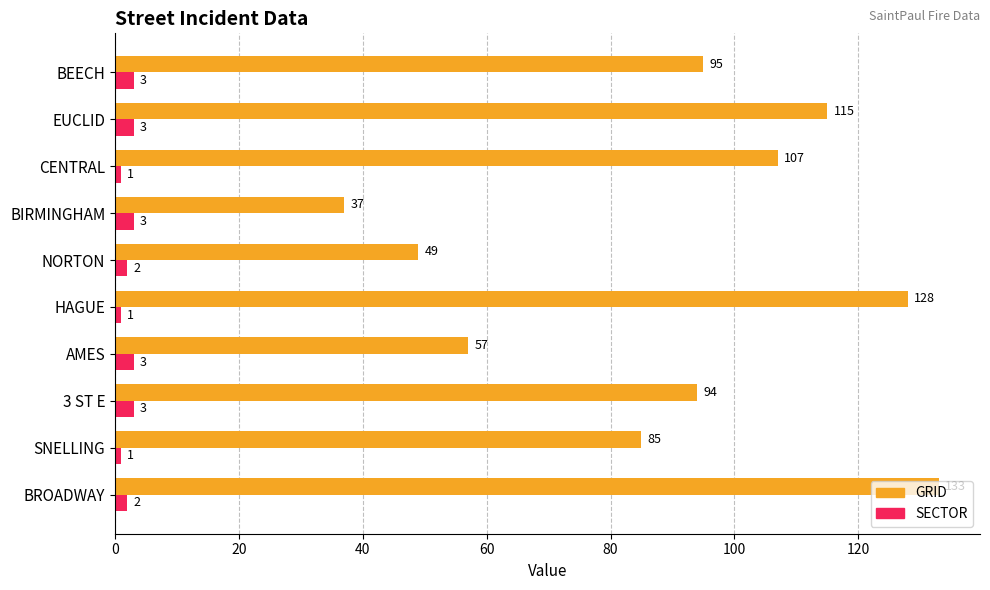

The value of SECTOR at HAGUE is 1. True or false?

True